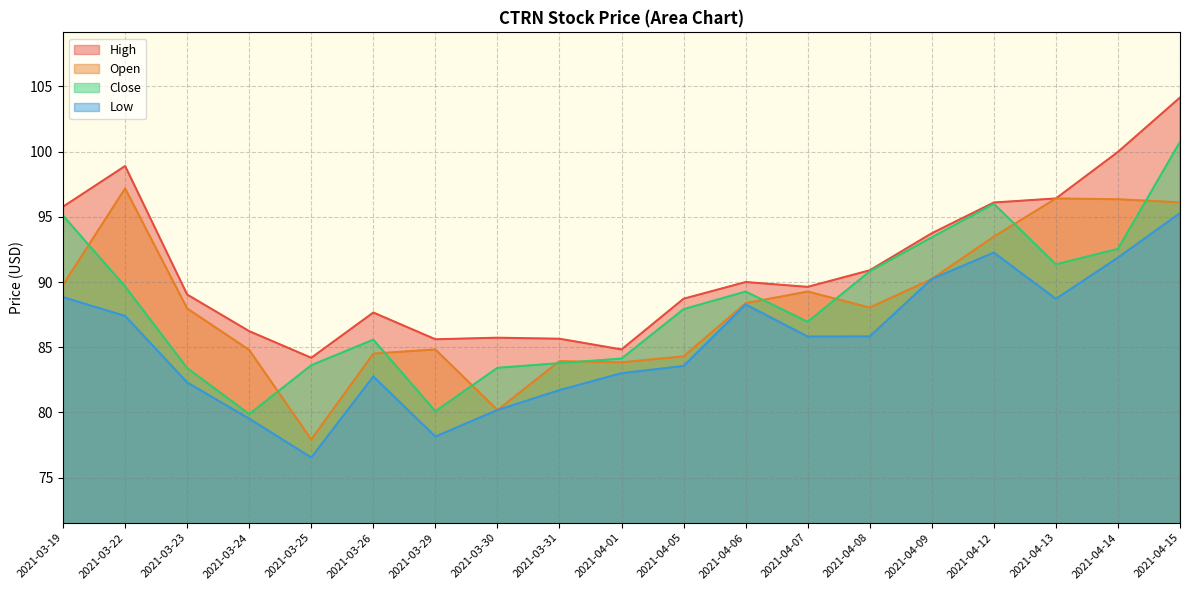

Does the chart have visible grid lines?

Yes